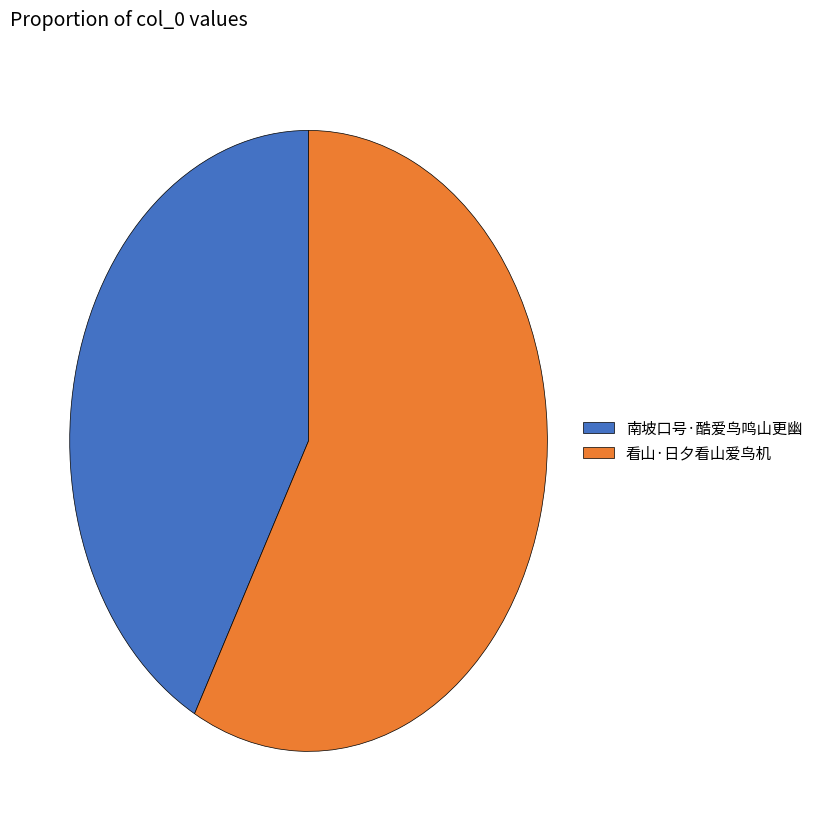

What is the majority slice?

看山·日夕看山爱鸟机